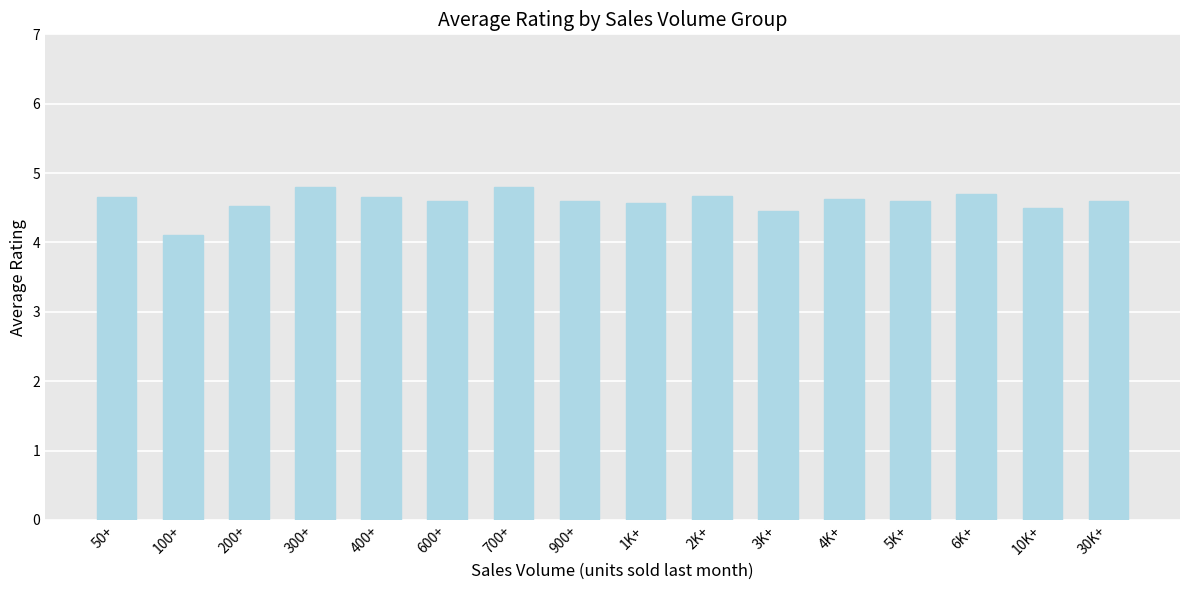

The value at 50+ is 2.6. True or false?

False